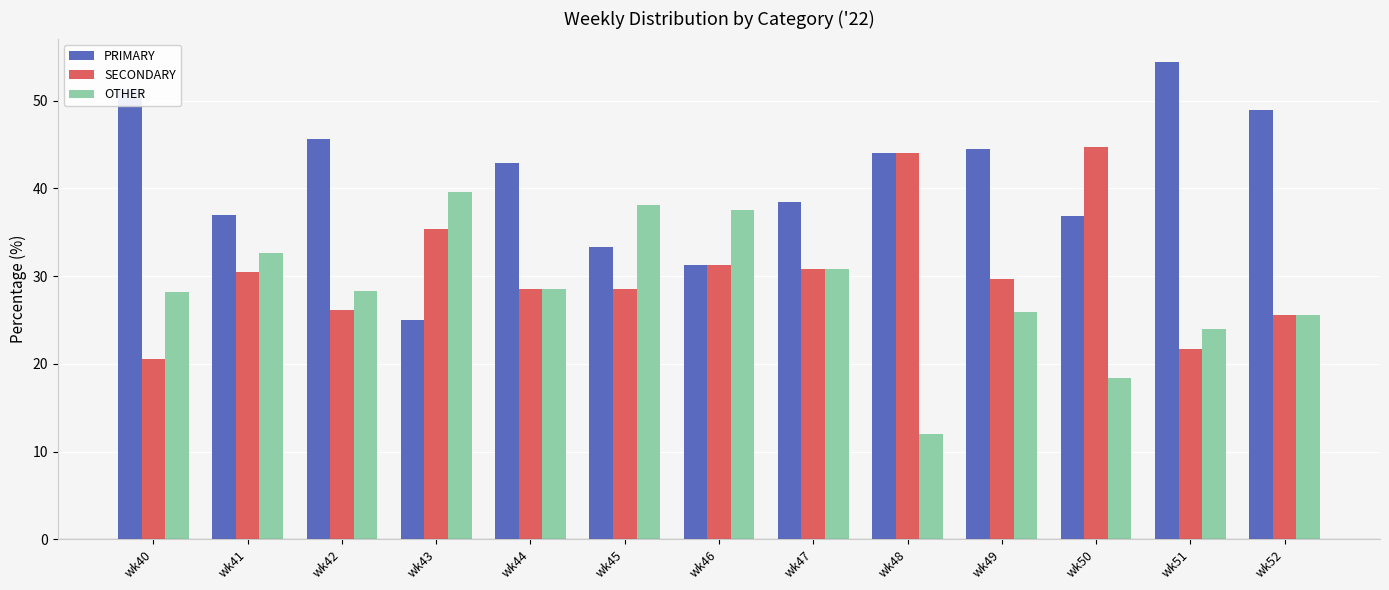

What is the total value across all series at wk43?

100.0